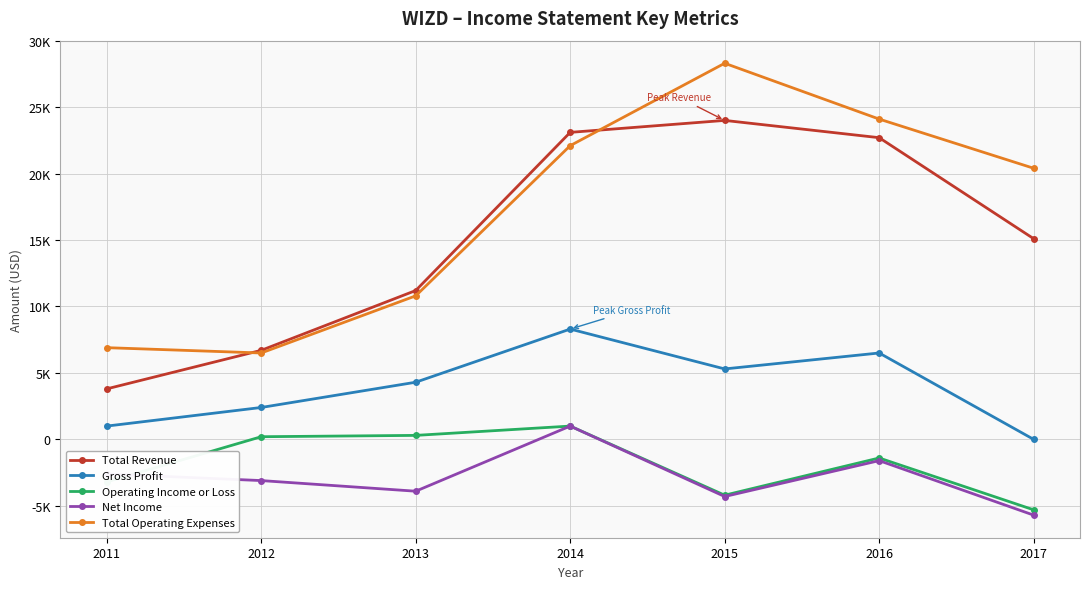

What is the highest value of the Total Revenue series?

24000